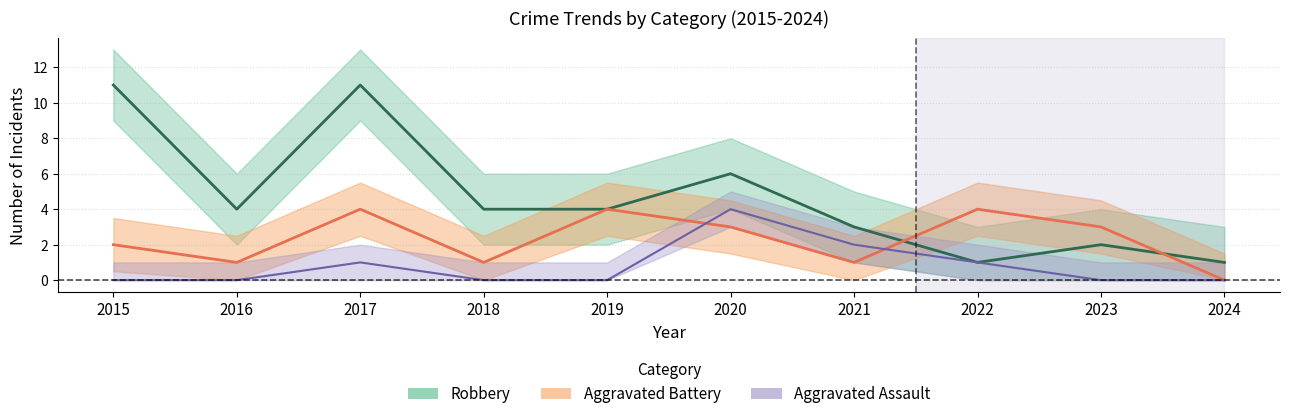

What is the difference between the highest and lowest values at 2021?

2